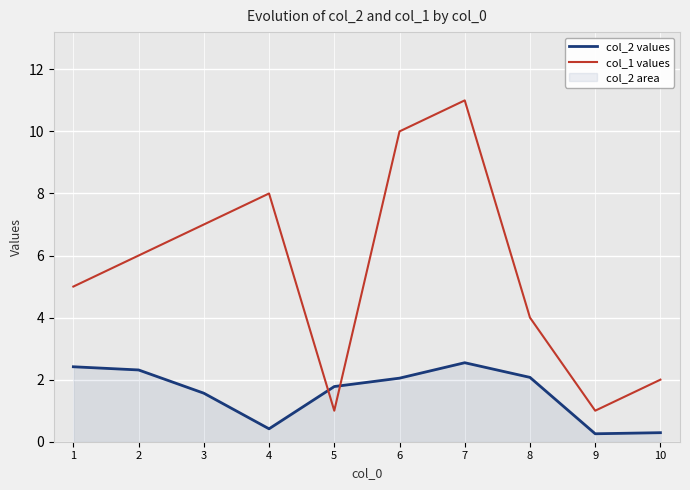

What is the minimum value shown in the chart?

0.3